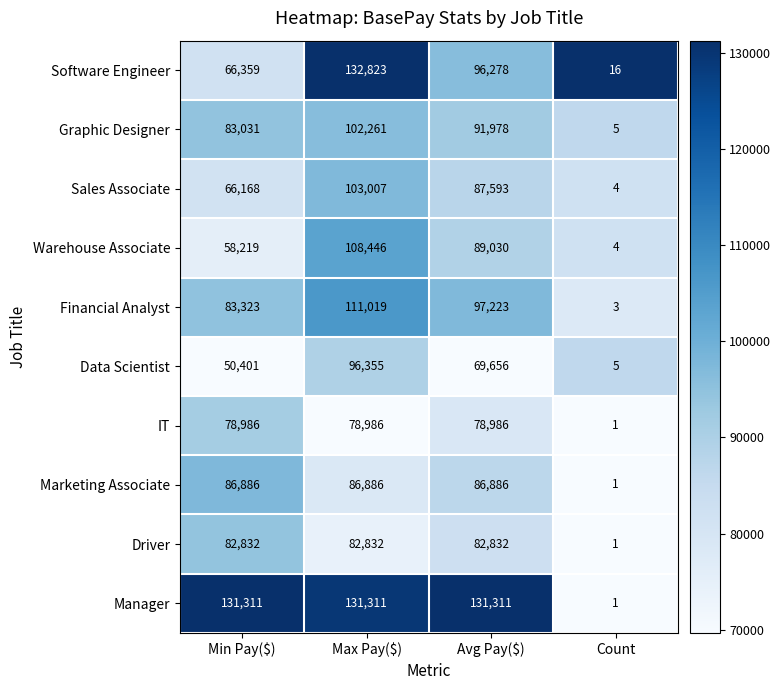

What is the average value of the Warehouse Associate series?

63925